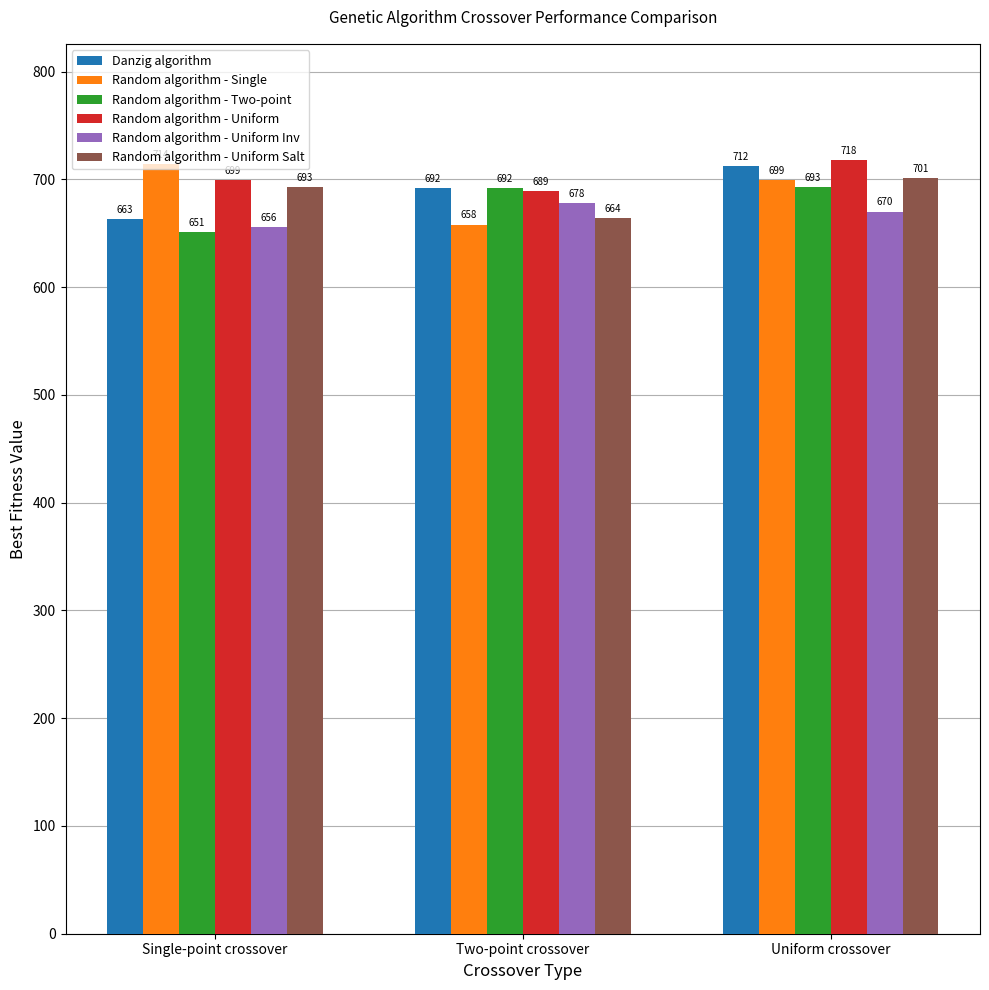

How many data points in Random algorithm - Single are less than 699?

1